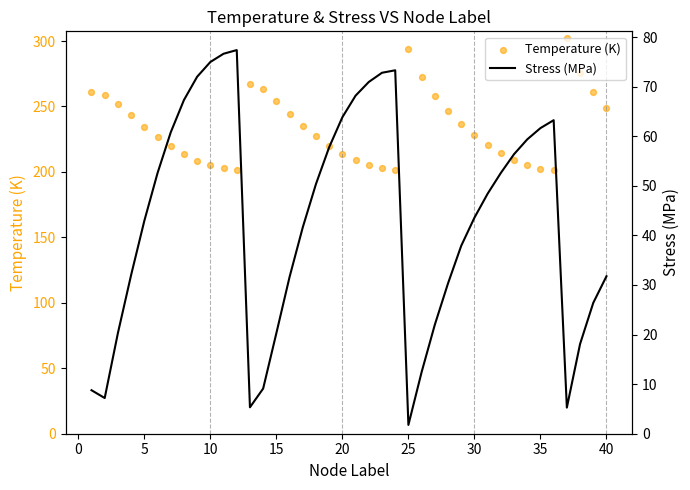

Which series reaches the minimum Y coordinate?

Stress (MPa)